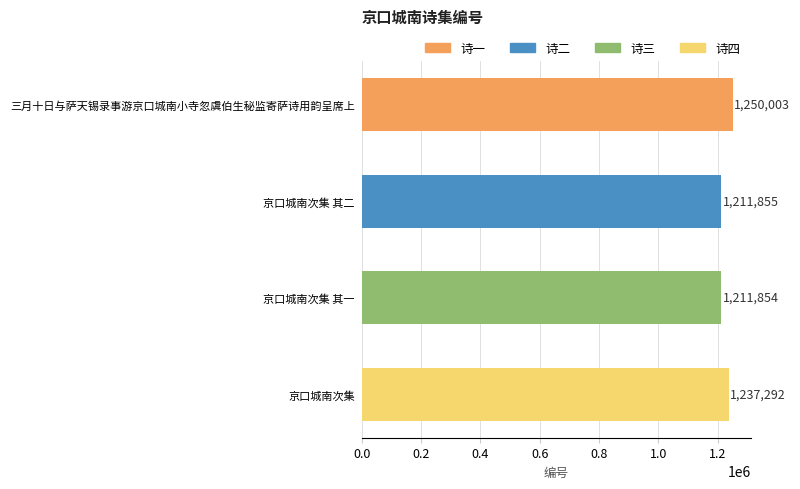

What is the greatest value displayed?

1250003